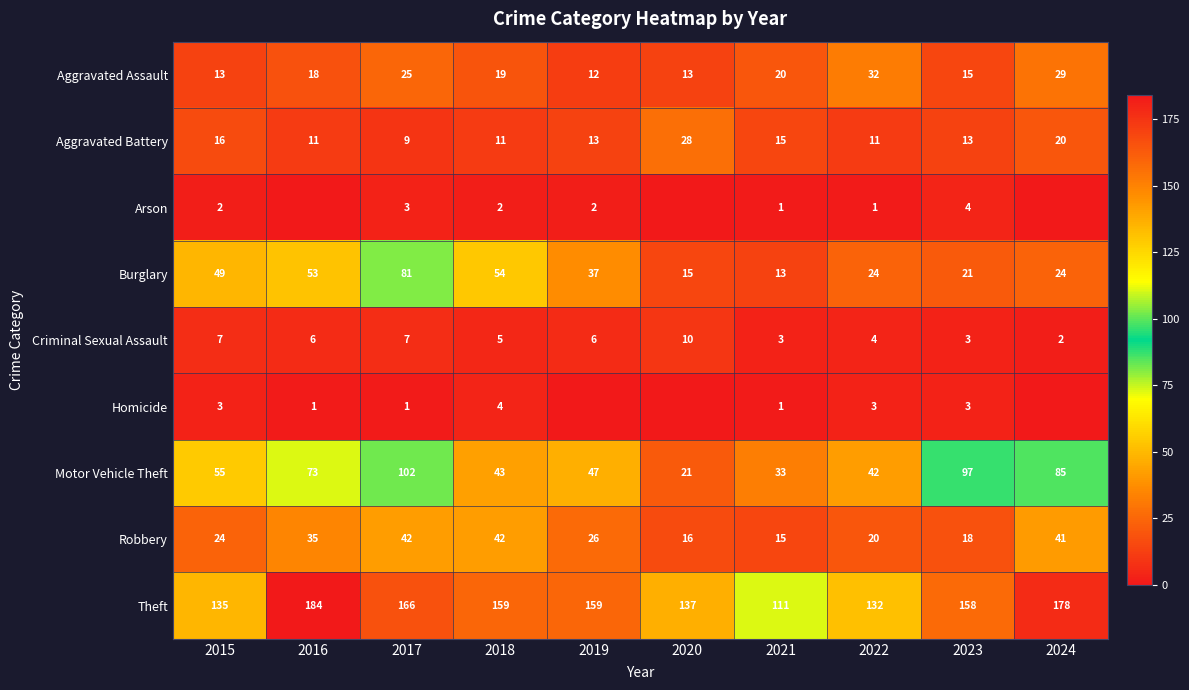

The Motor Vehicle Theft series shows 89 at 2015. True or false?

False